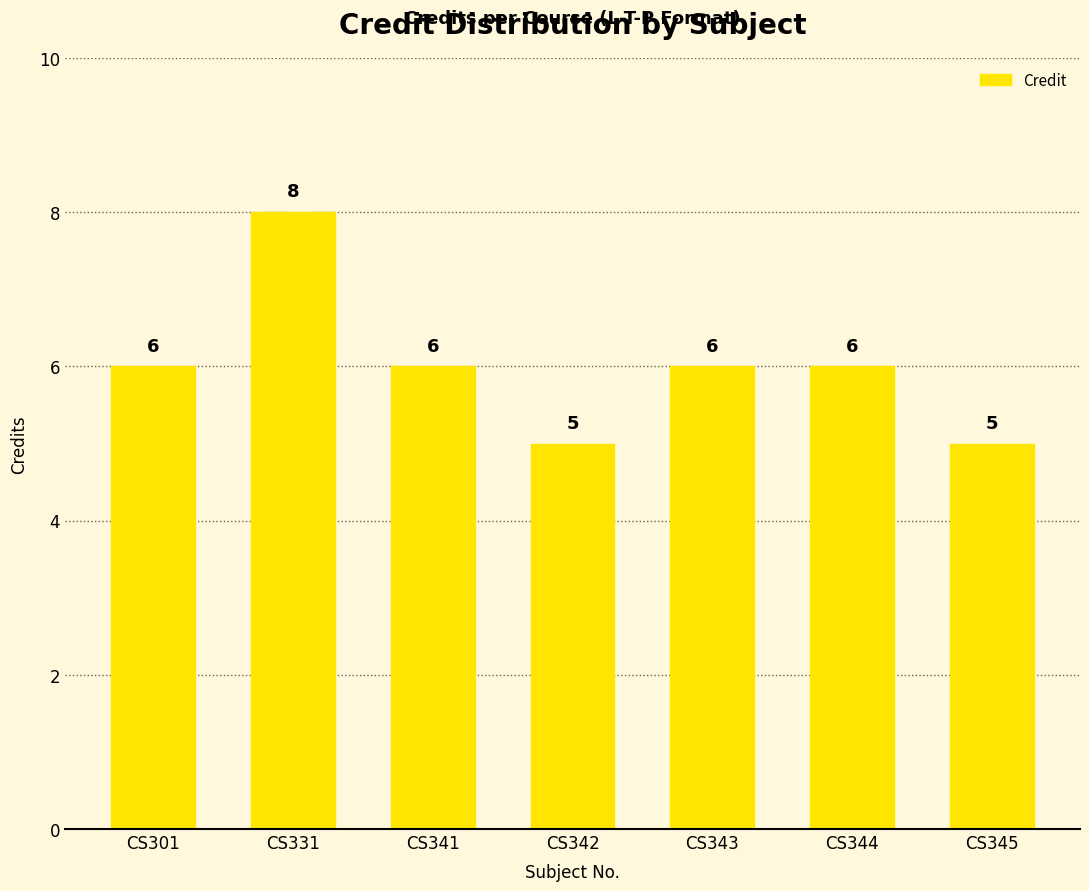

What is the value of the 4th bar from the left?

5